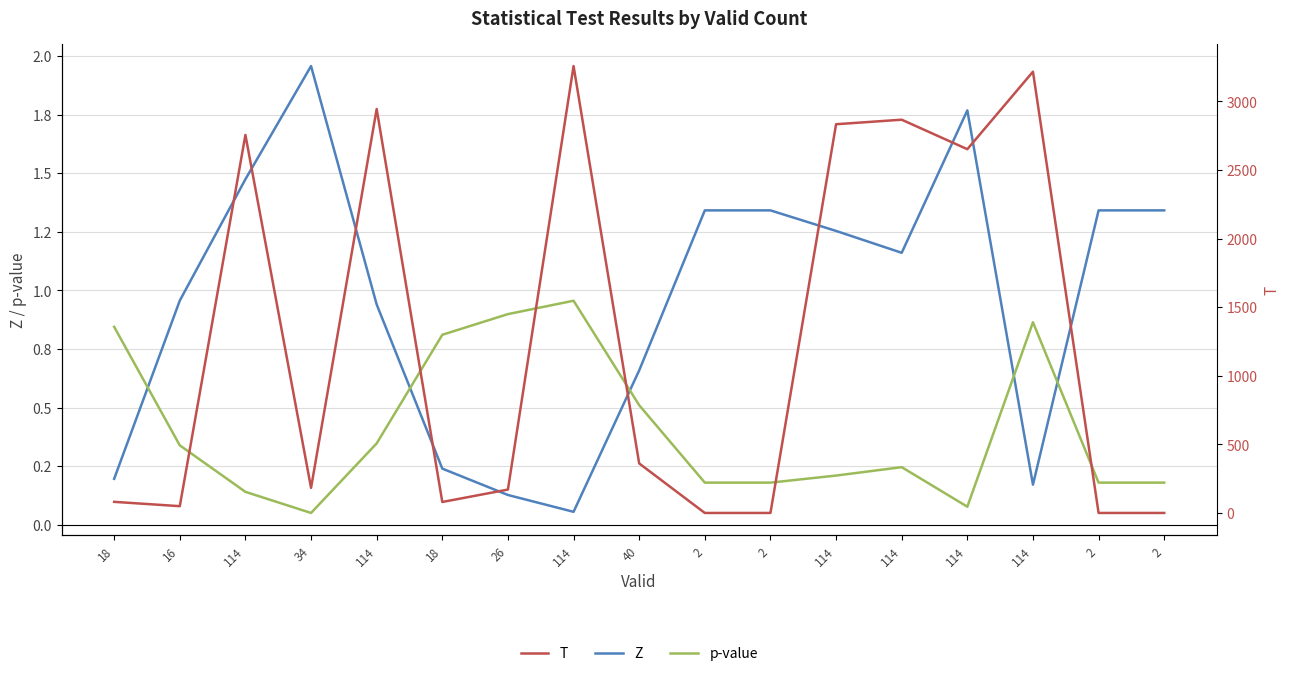

True or false: Z and p-value intersect in this chart.

True